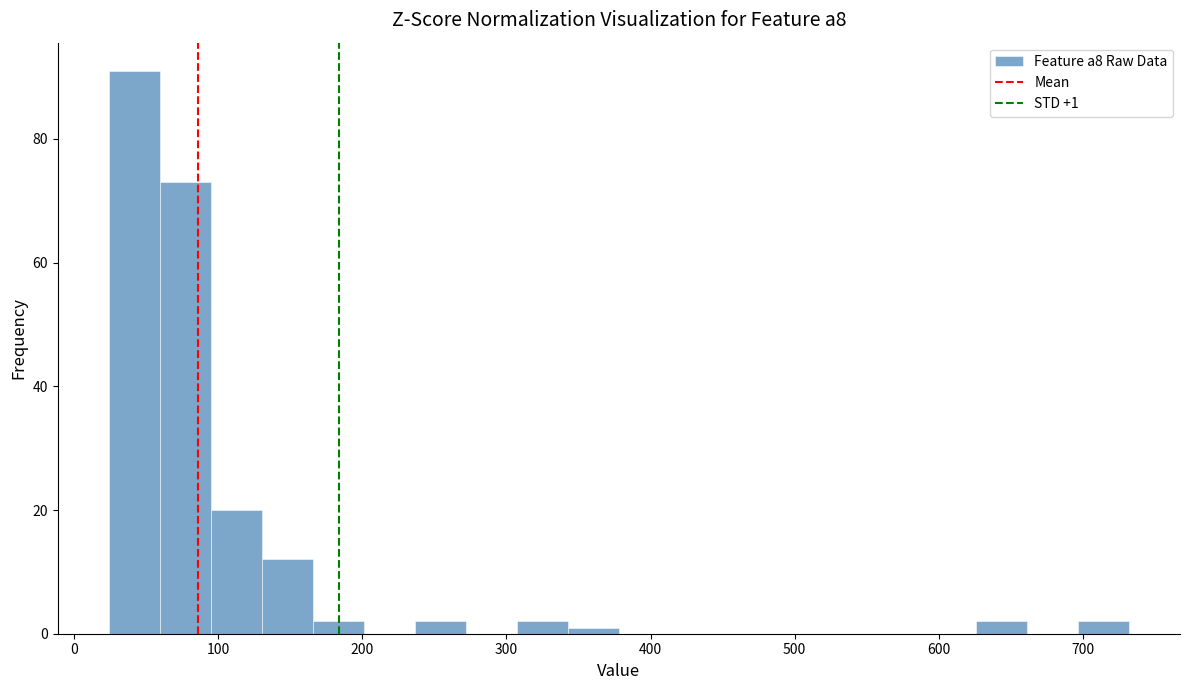

Read against the x-axis, roughly where is the centre of the tallest bar?

40